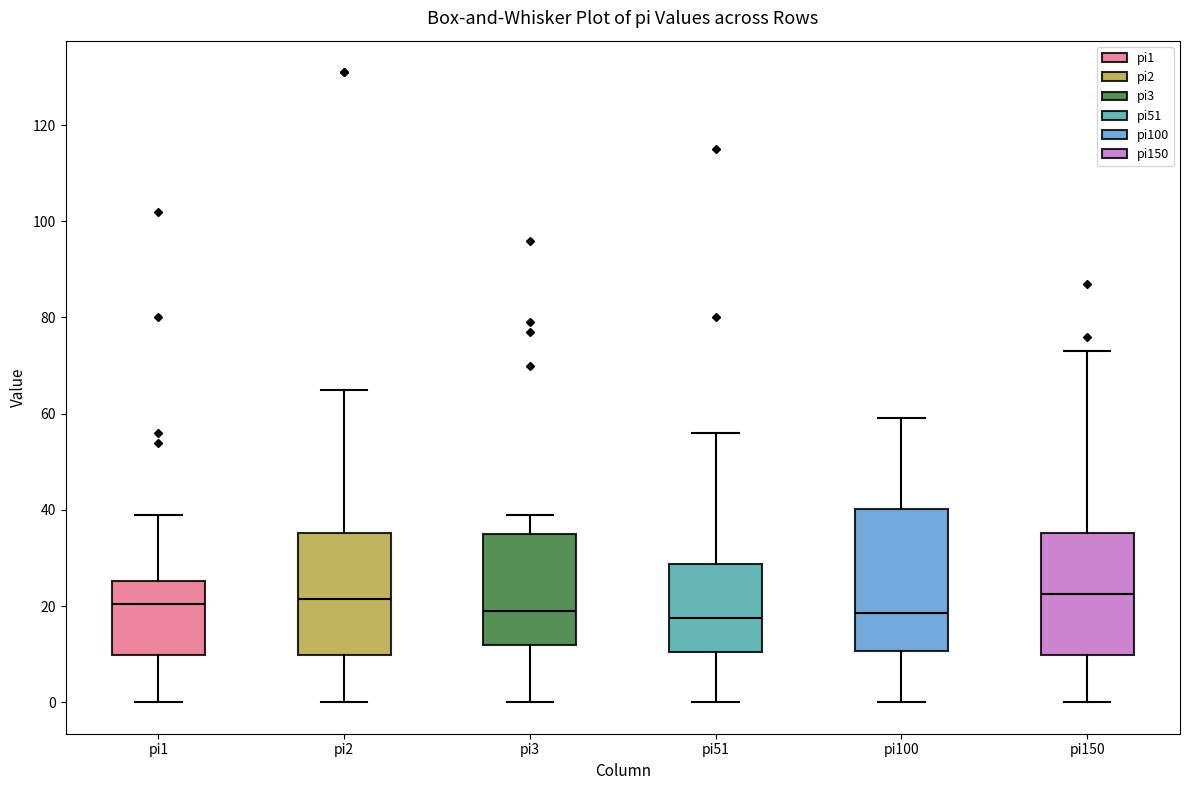

Reading left to right, read every box against the y-axis: the position of its median line, the range the box covers, and the ends of its whiskers. The values are not printed on the chart, so give them approximately, as read against the axis.

pi1: median 20, box 10 to 26, whiskers 0 to 40
pi2: median 22, box 10 to 36, whiskers 0 to 66
pi3: median 20, box 12 to 36, whiskers 0 to 40
pi51: median 18, box 10 to 28, whiskers 0 to 56
pi100: median 18, box 10 to 40, whiskers 0 to 60
pi150: median 22, box 10 to 36, whiskers 0 to 74